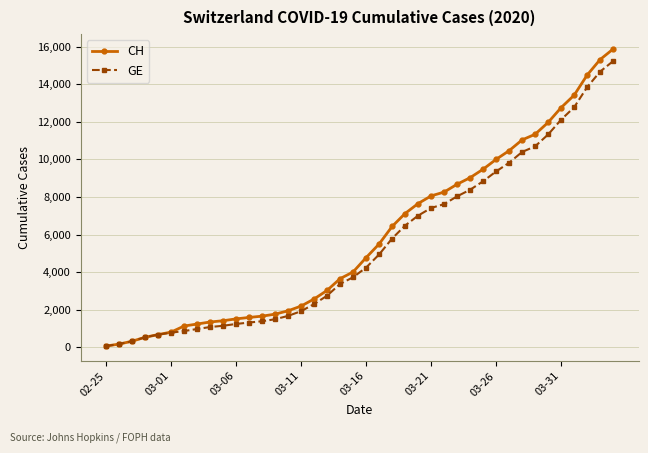

Which series has the widest spread of values?

CH